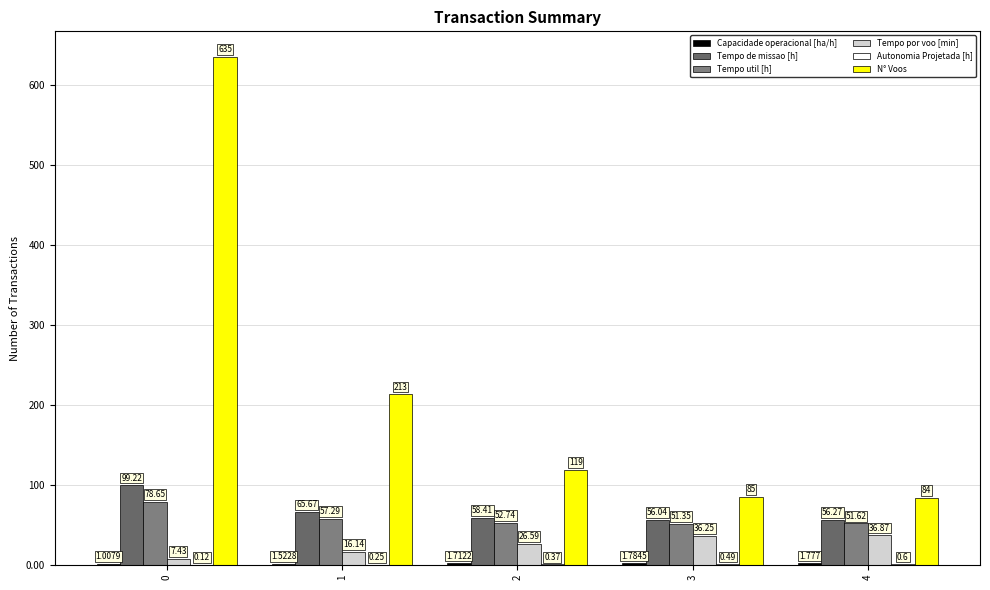

What is the difference between the maximum and minimum values in the Tempo por voo [min] series?

29.4